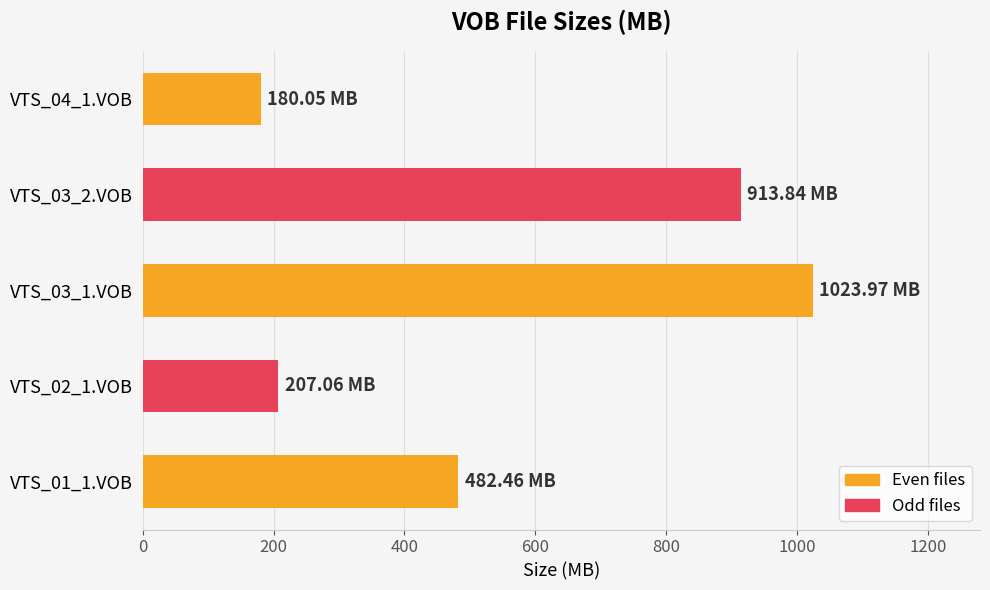

What is the change in value from VTS_01_1.VOB to VTS_02_1.VOB?

-275.4